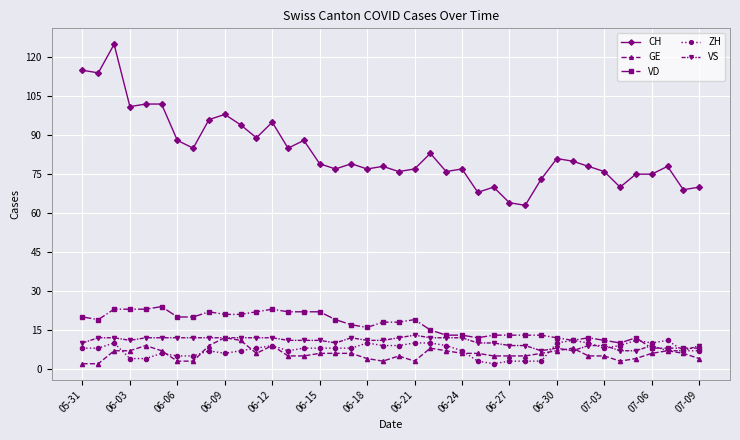

Count the number of categories in the chart.

40